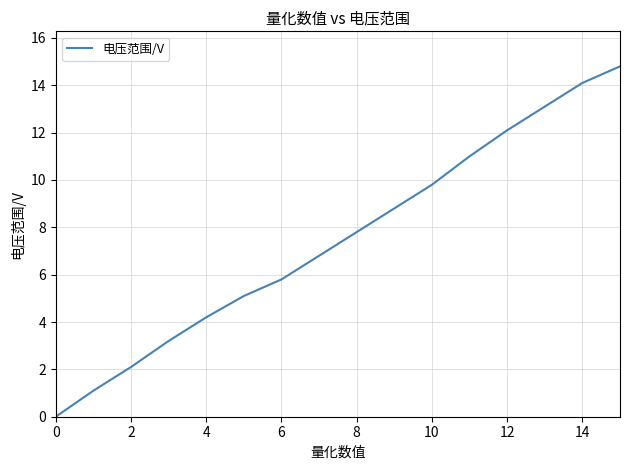

What is the difference between the maximum and minimum values?

14.8